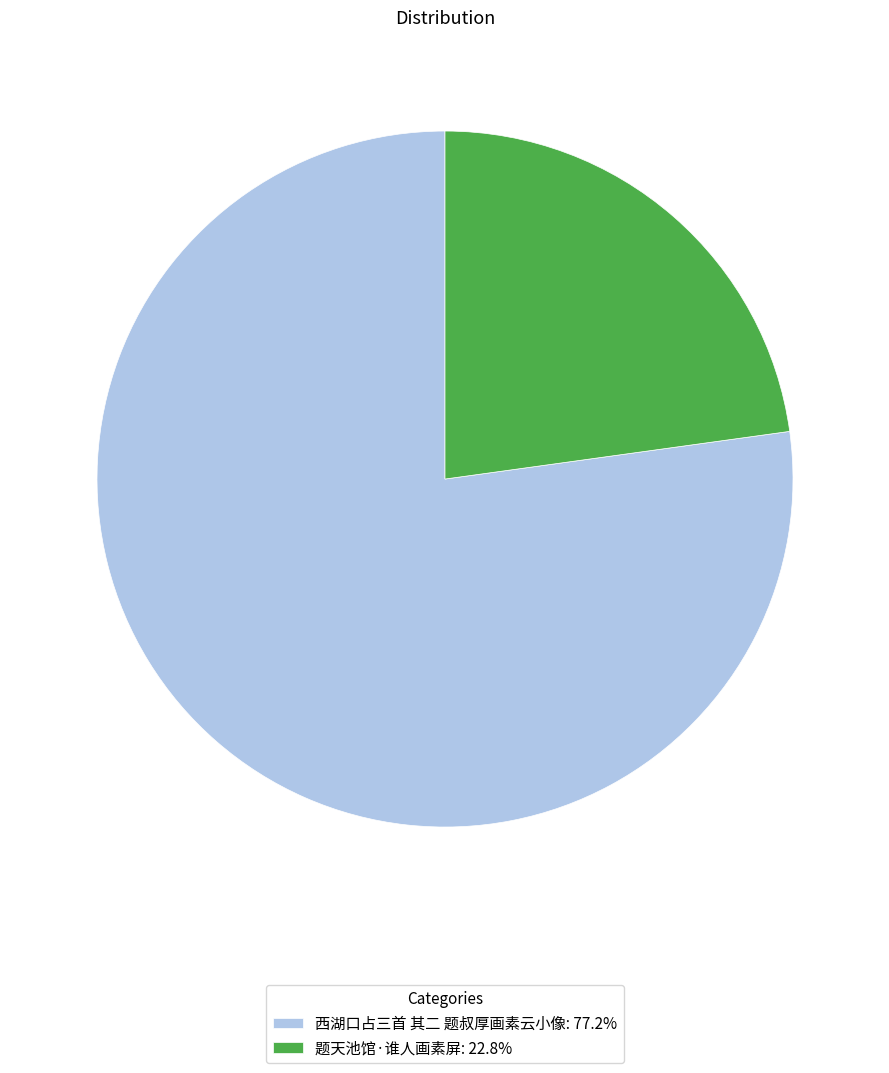

Is the sum of 题天池馆·谁人画素屏: 22.8% and 西湖口占三首 其二 题叔厚画素云小像: 77.2% greater than half?

Yes